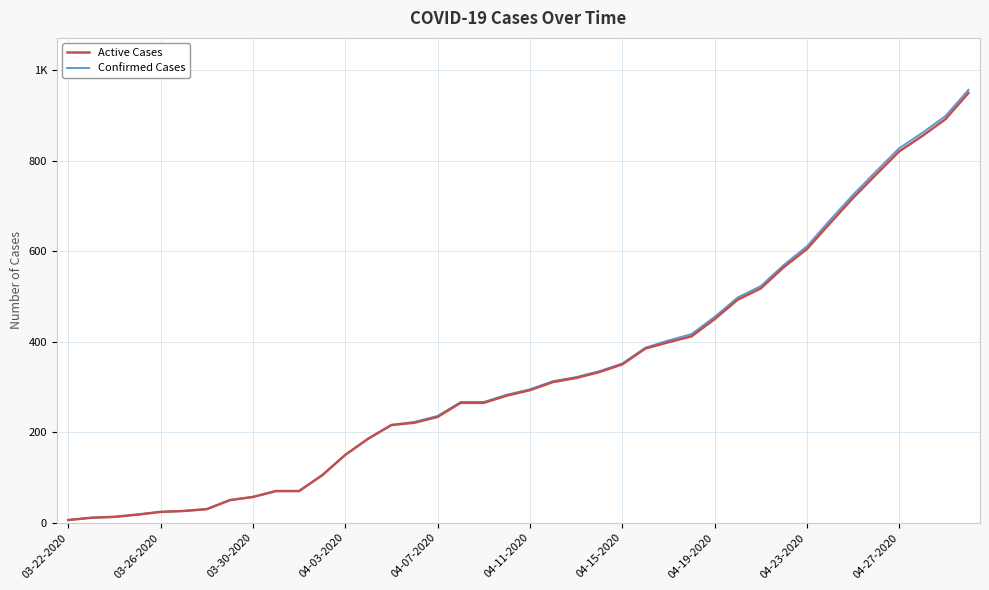

Reading left to right, what are all the values shown in this chart?

Active Cases: 6	11	13	18	24	26	30	50	57	70	70	105	150	186	216	221	234	265	265	281	293	311	320	333	350	385	399	412	450	493	518	565	605	662	718	770	821	855	892	950
Confirmed Cases: 6	11	13	18	24	26	30	50	57	70	70	105	150	186	216	223	236	267	267	283	295	313	322	335	352	387	403	417	455	498	523	570	611	669	725	777	828	862	899	957